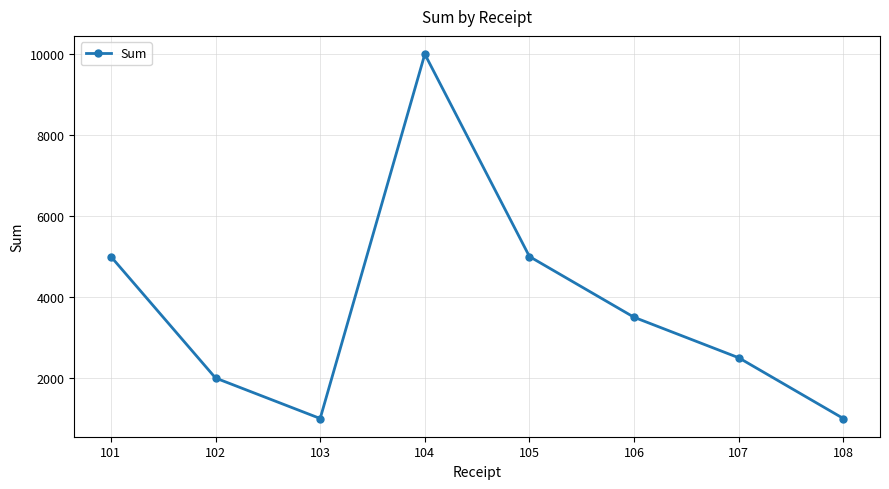

Is this an area chart (filled region under the line)?

No